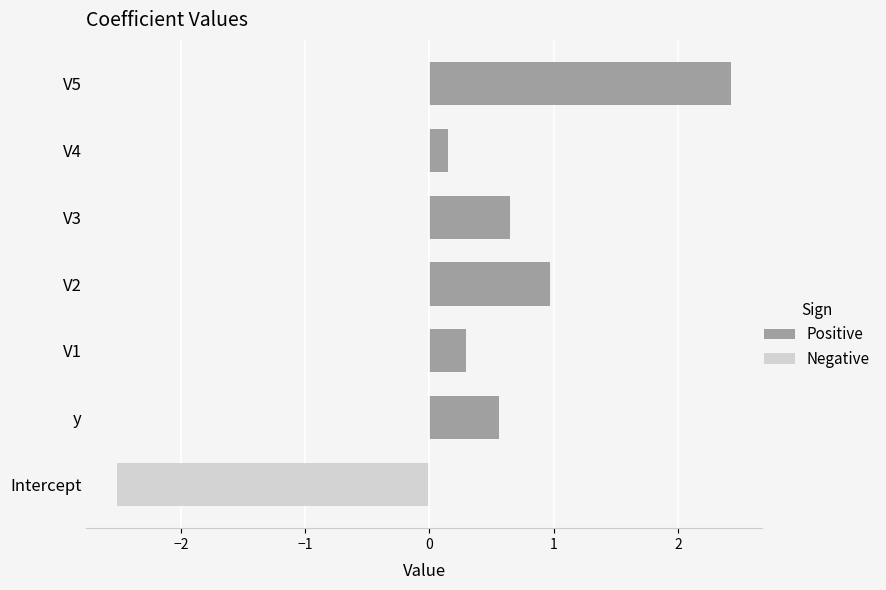

At which label does Positive reach its minimum?

V4